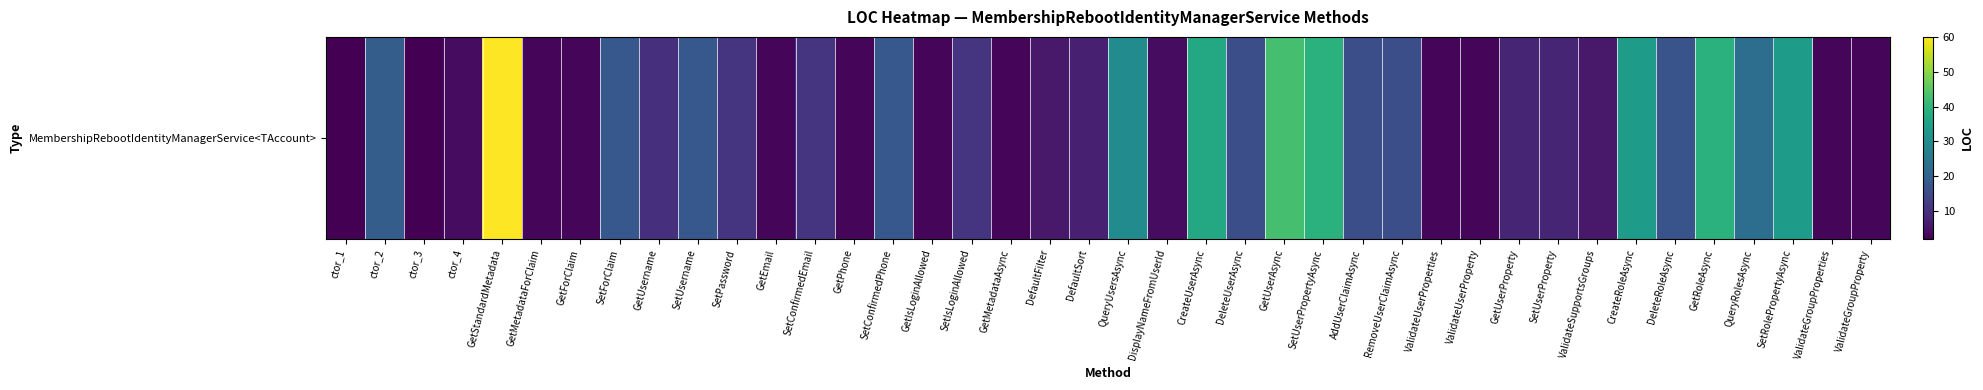

What is the sum of the values at SetPassword and ValidateUserProperties?

14